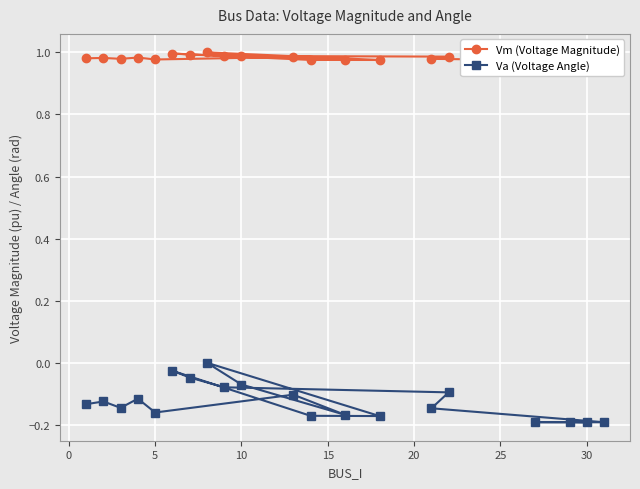

Is it true that Va (Voltage Angle) equals -0.3 at 5?

False